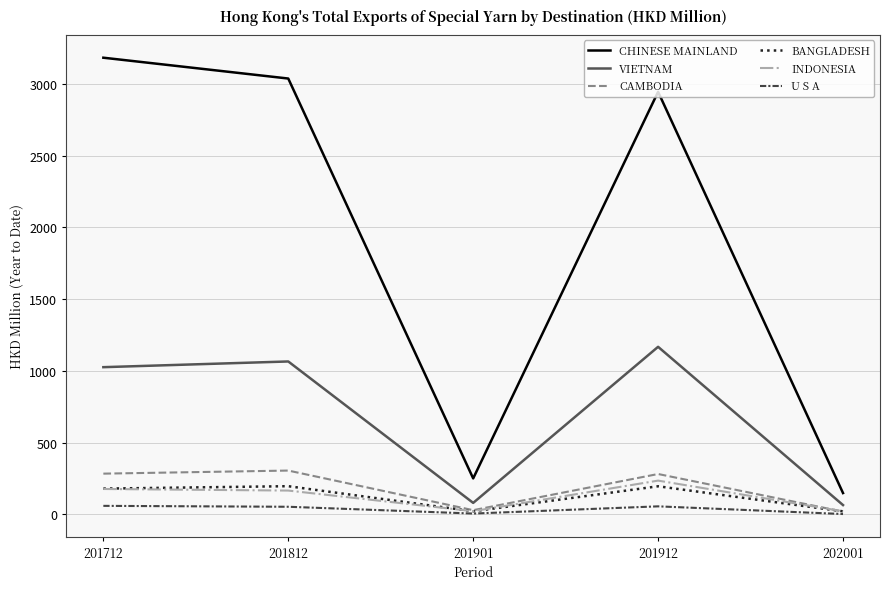

What is the greatest value displayed?

3183.3